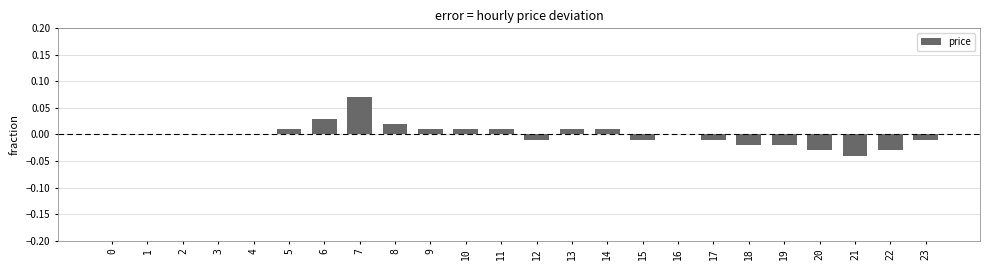

Which has a higher value, 10 or 18?

10